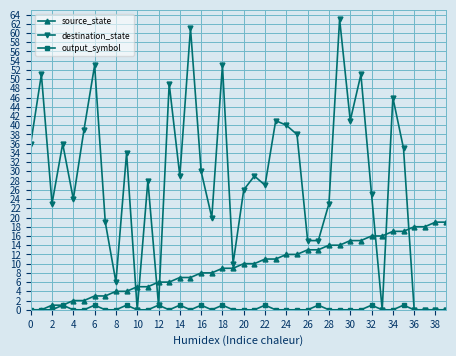

Reading left to right, transcribe all the data shown in this chart.

source_state: 0	0	1	1	2	2	3	3	4	4	5	5	6	6	7	7	8	8	9	9	10	10	11	11	12	12	13	13	14	14	15	15	16	16	17	17	18	18	19	19
destination_state: 36	51	23	36	24	39	53	19	6	34	0	28	1	49	29	61	30	20	53	10	26	29	27	41	40	38	15	15	23	63	41	51	25	0	46	35	0	0	0	0
output_symbol: 0	0	0	1	0	0	1	0	0	1	0	0	1	0	1	0	1	0	1	0	0	0	1	0	0	0	0	1	0	0	0	0	1	0	0	1	0	0	0	0